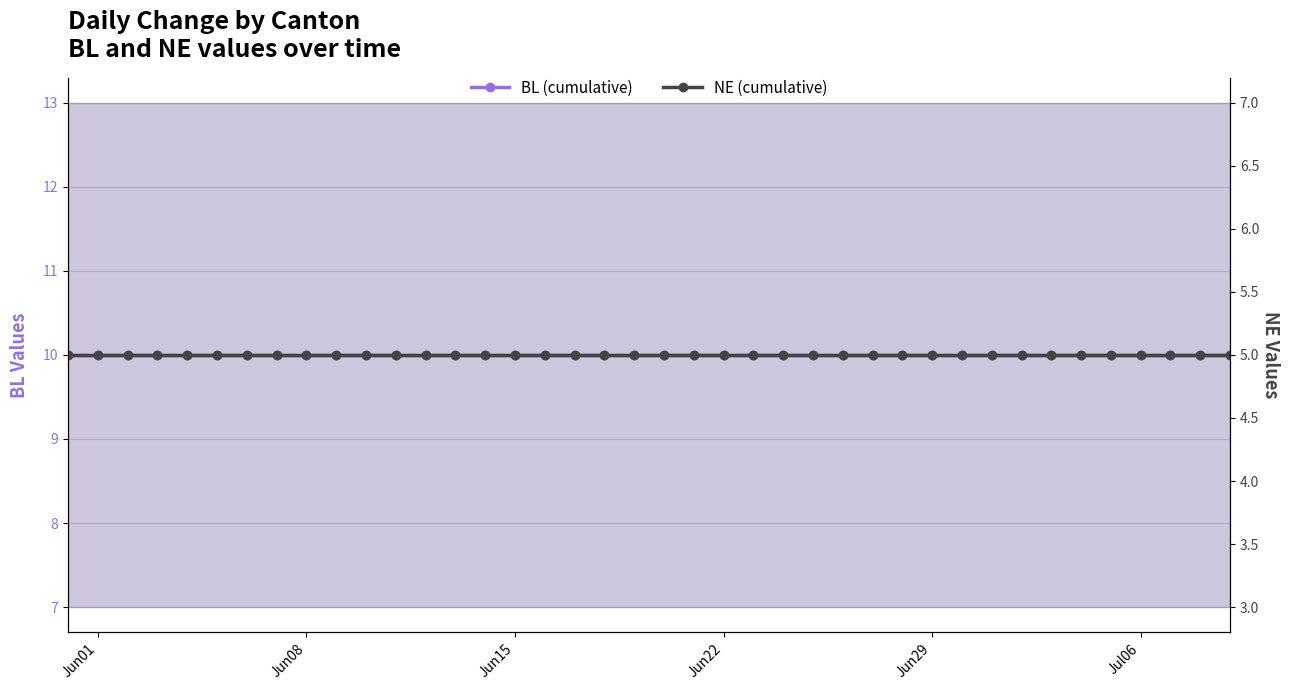

Read the BL (cumulative) value at Jun08.

10